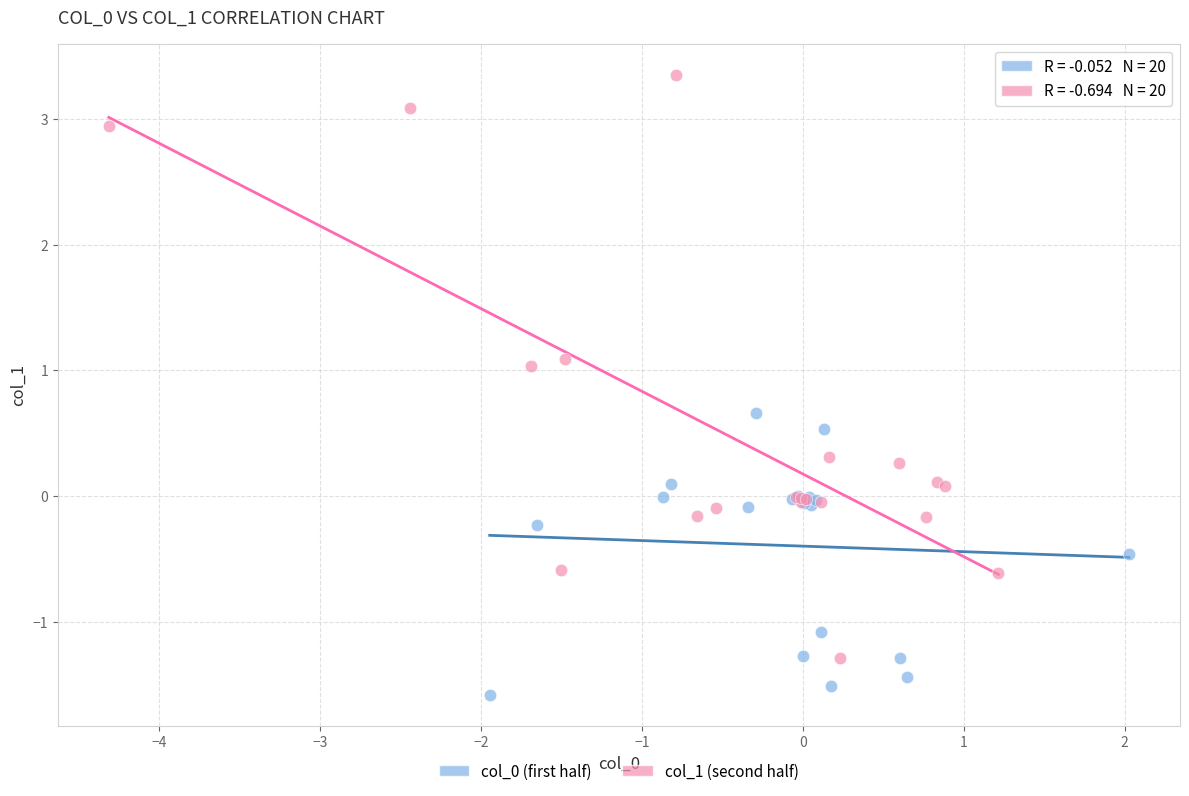

Which series contains the highest Y value?

col_1 (second half)